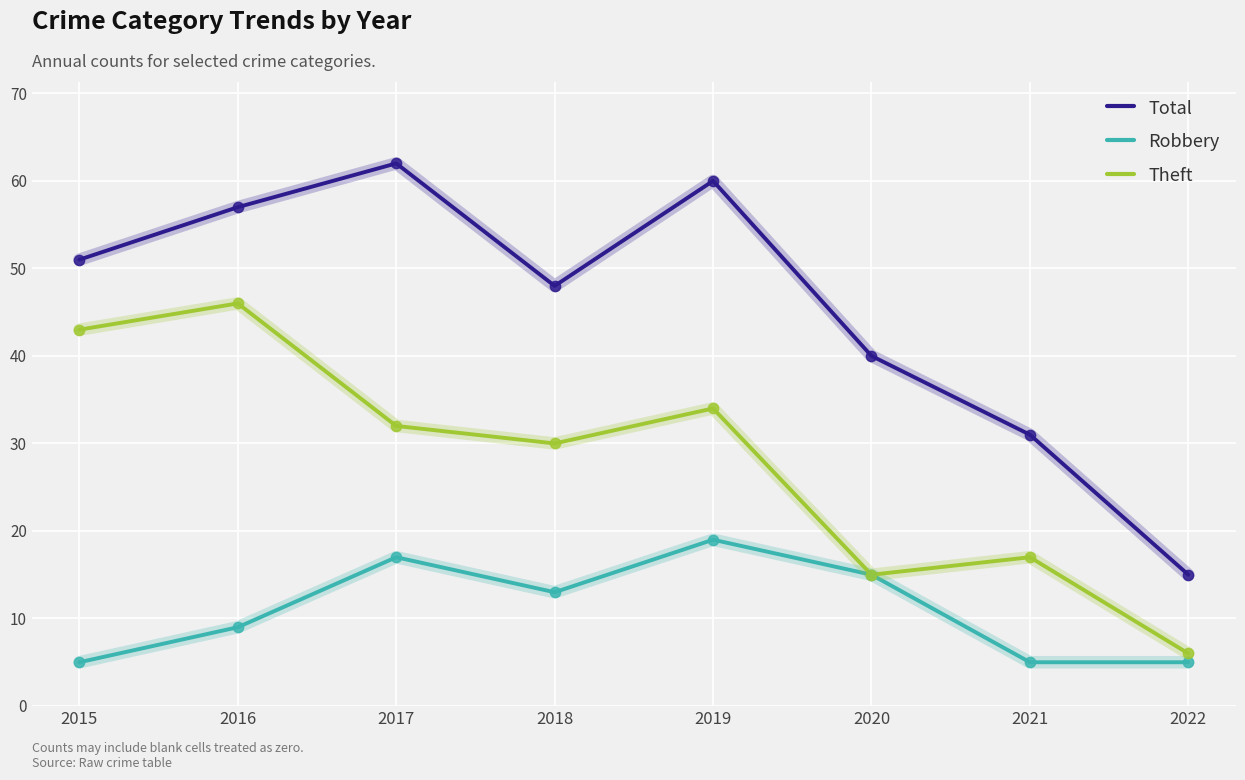

Which series changed the most between 2015 and 2021?

Theft